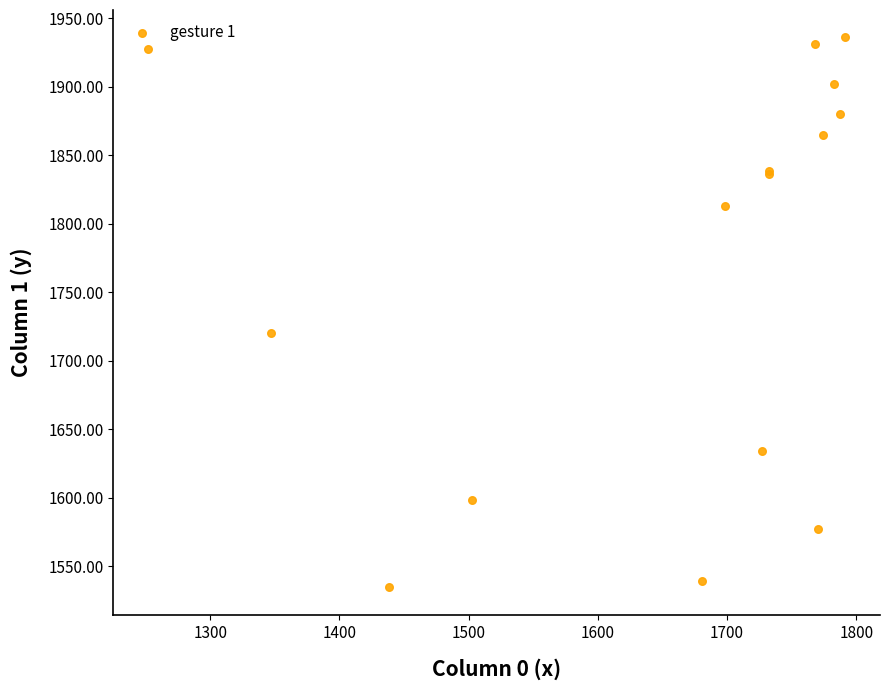

What Y value in the scatter plot is closest to 1735?

1720.2